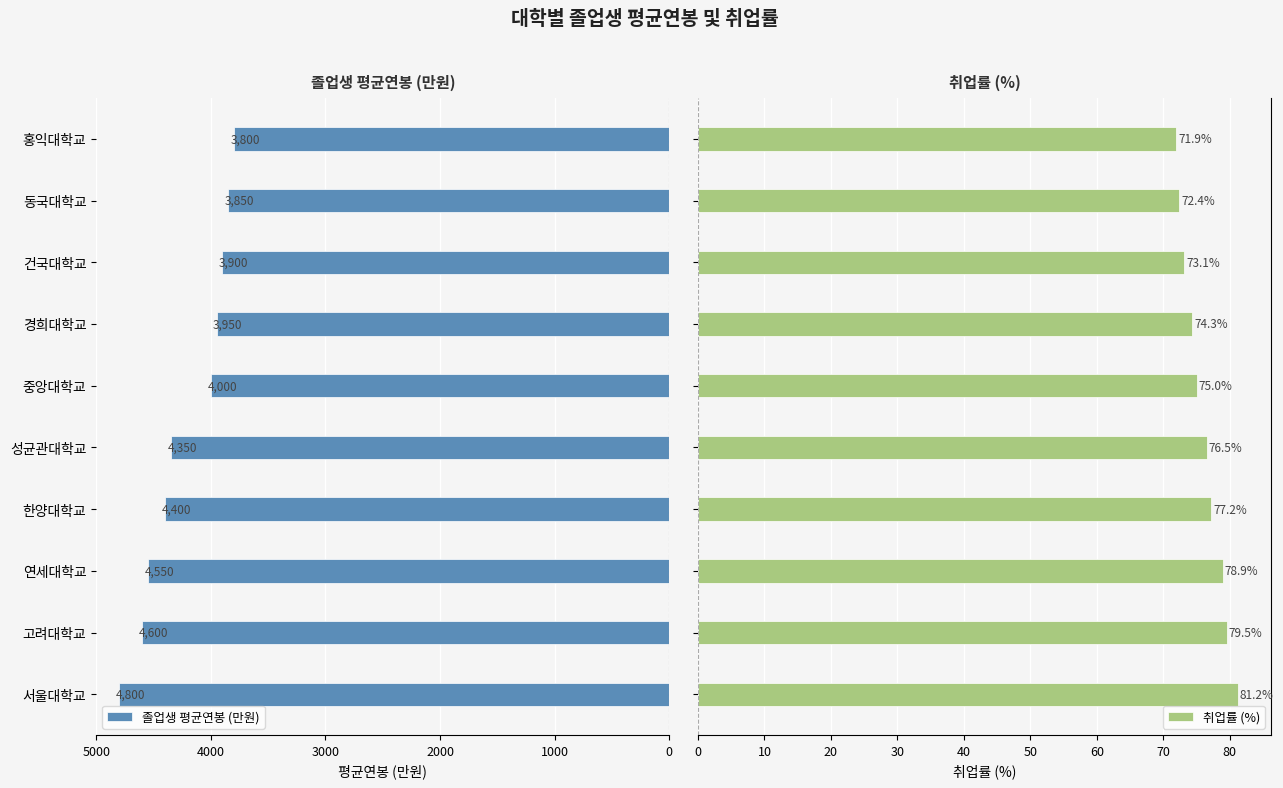

What is the maximum value for 취업률 (%)?

81.2